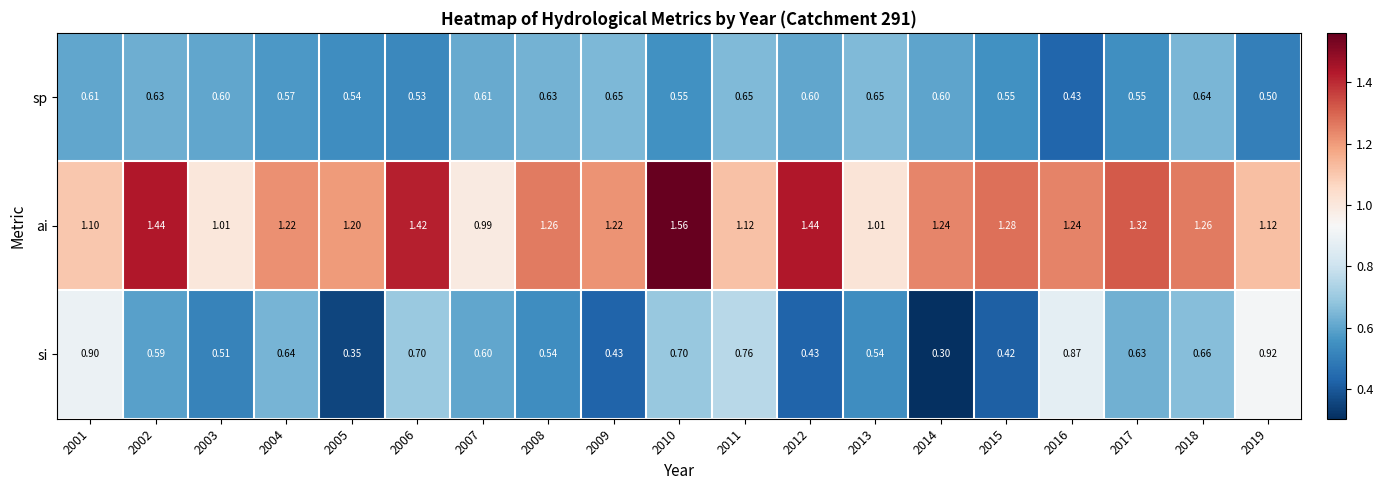

List the series in order of their peak value, lowest first.

sp, si, ai